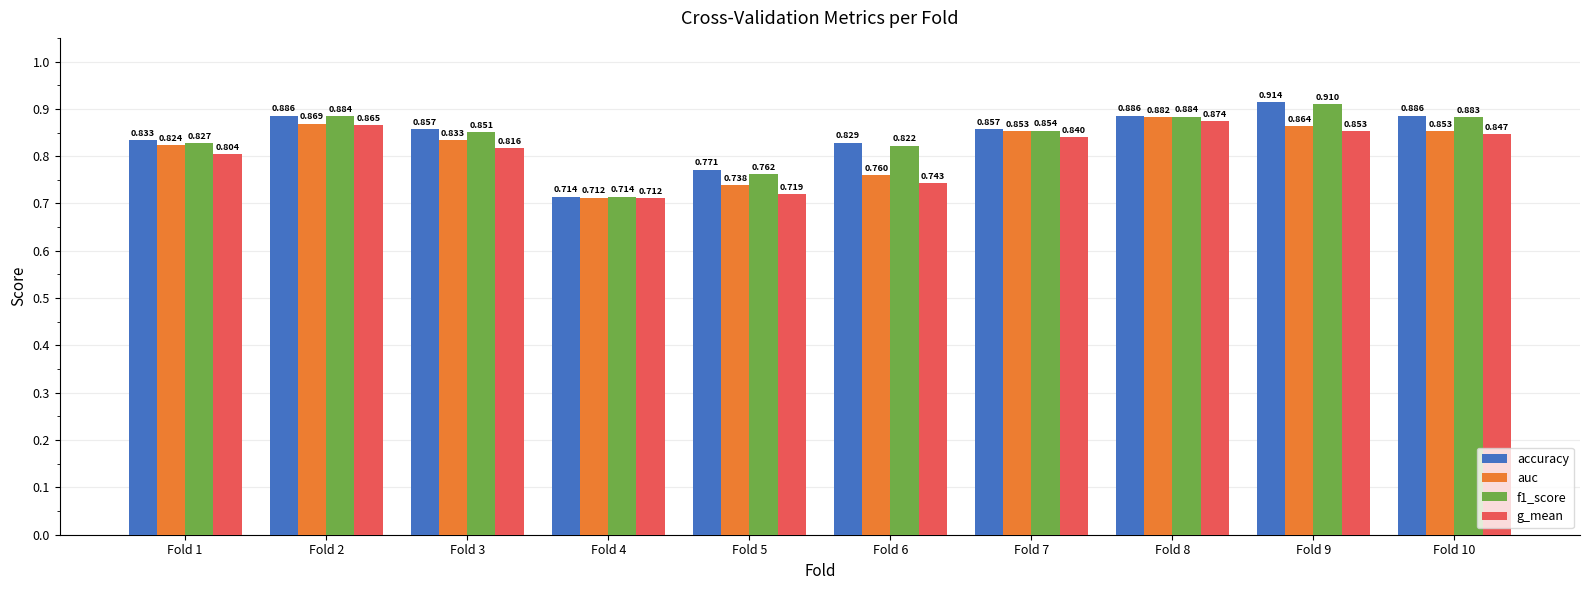

Which series has the widest spread of values?

accuracy